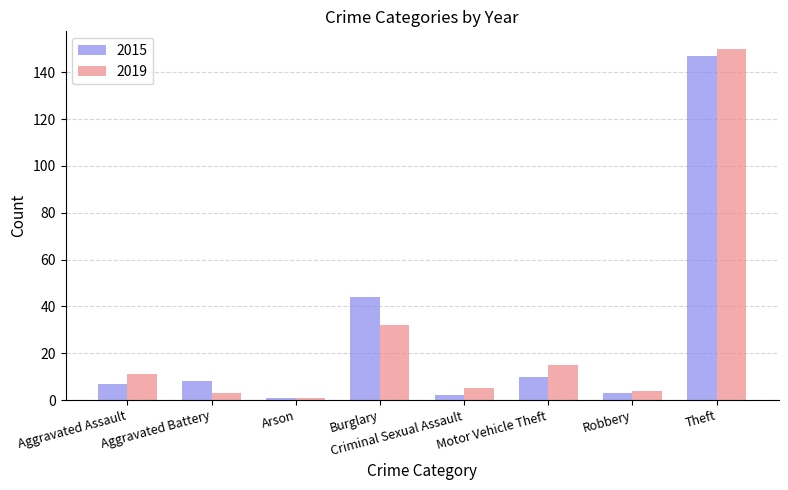

Is it true that 2015 equals 10 at Motor Vehicle Theft?

True